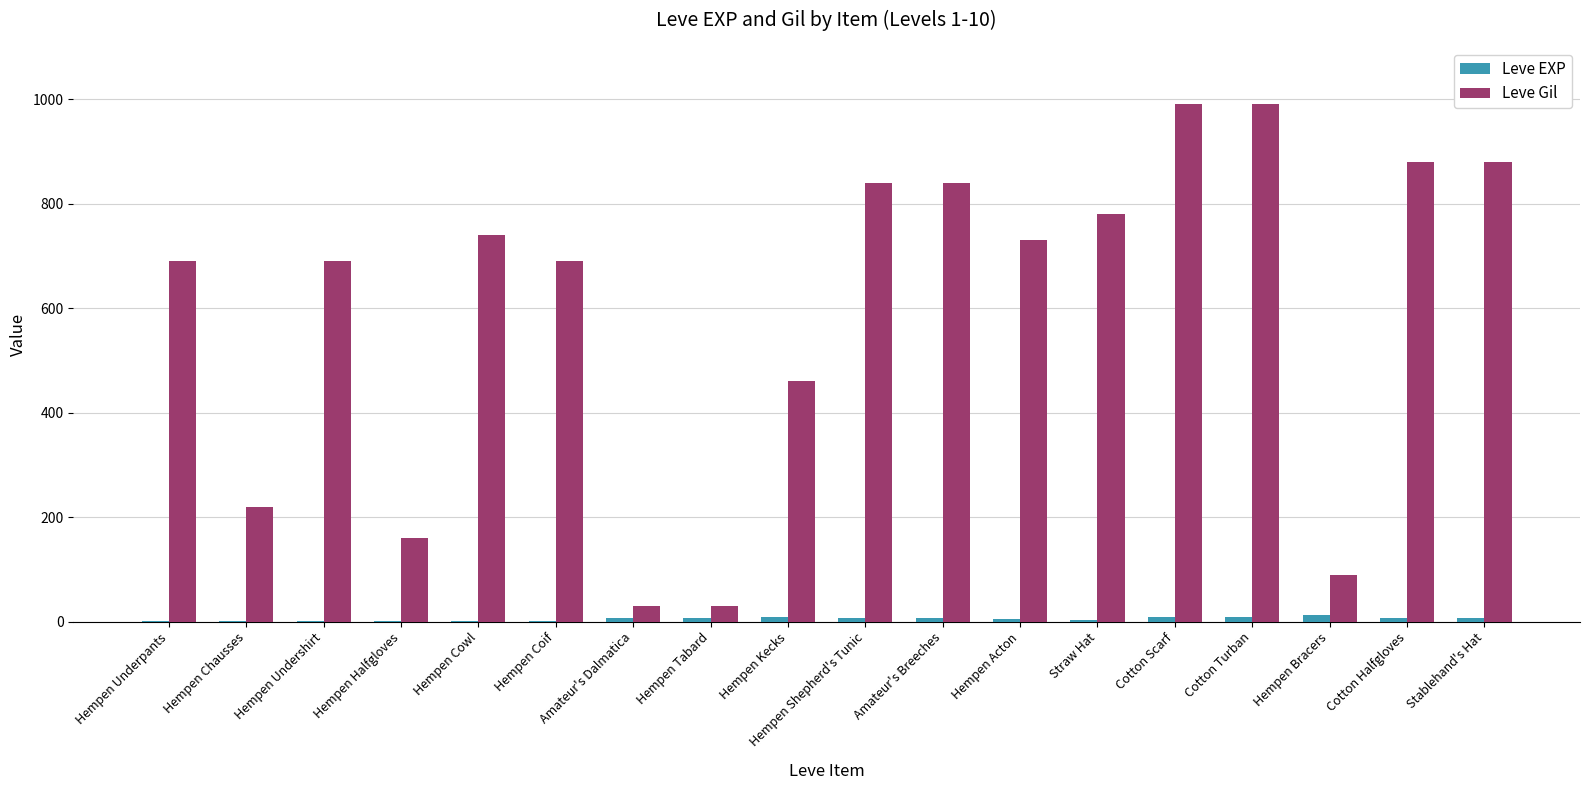

Where does the Leve Gil series first go above 730?

Hempen Cowl